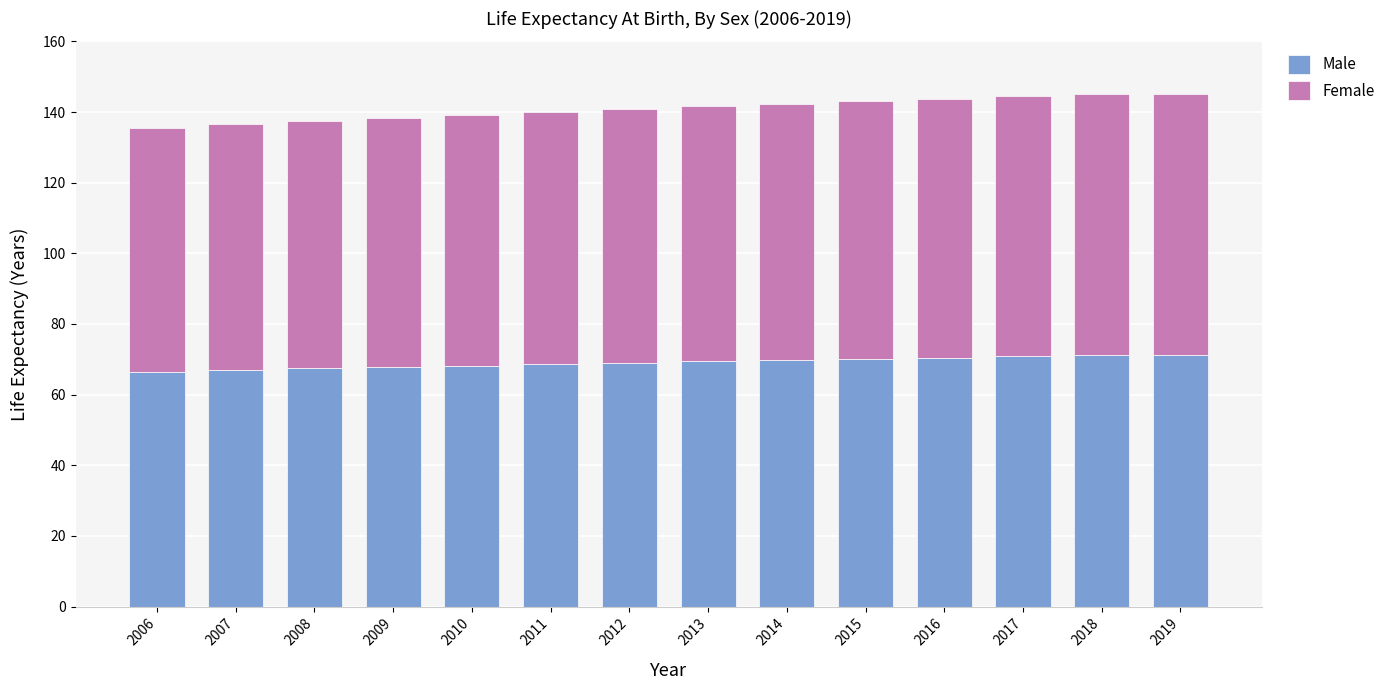

Count the number of data series in this chart.

2